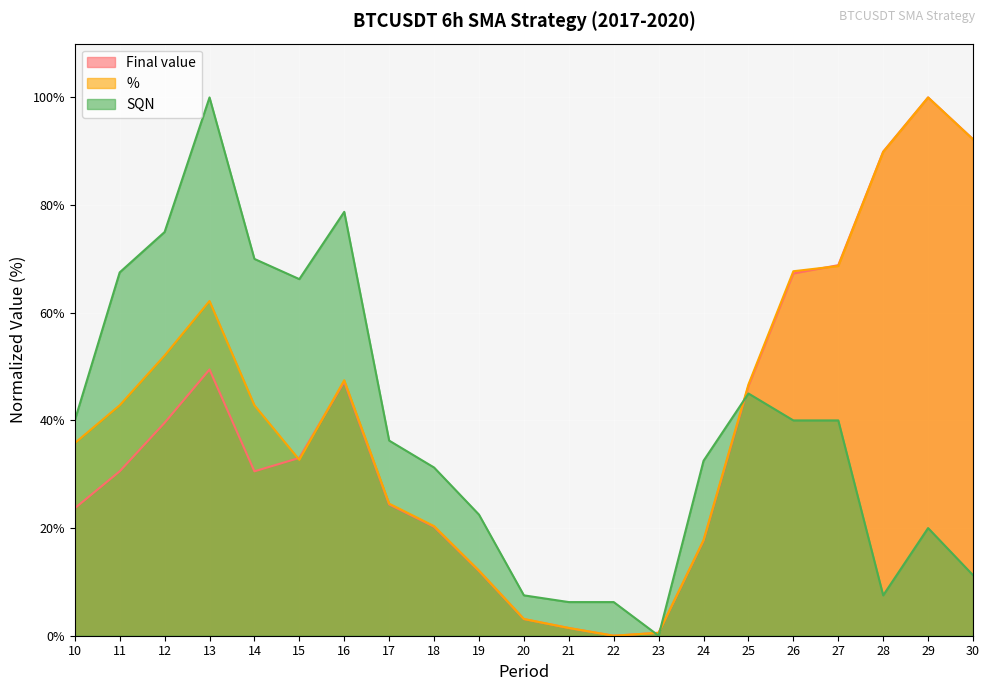

Which series has the largest range (max minus min)?

Final value